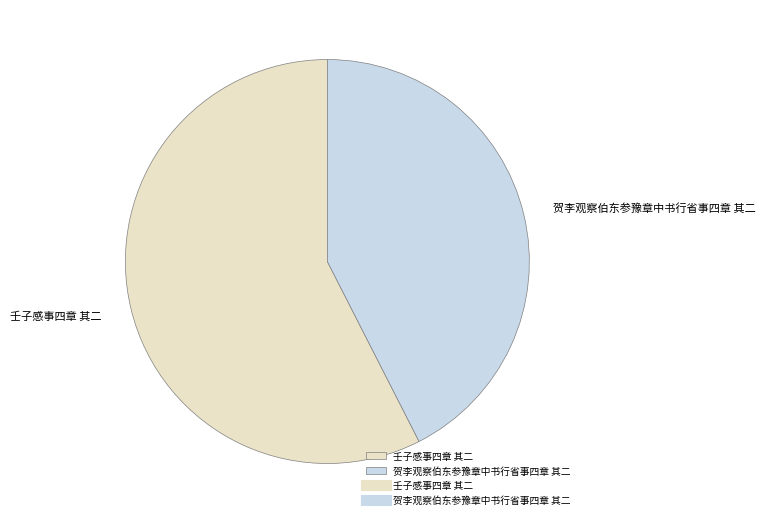

Which category has the smallest portion of the pie?

贺李观察伯东参豫章中书行省事四章 其二